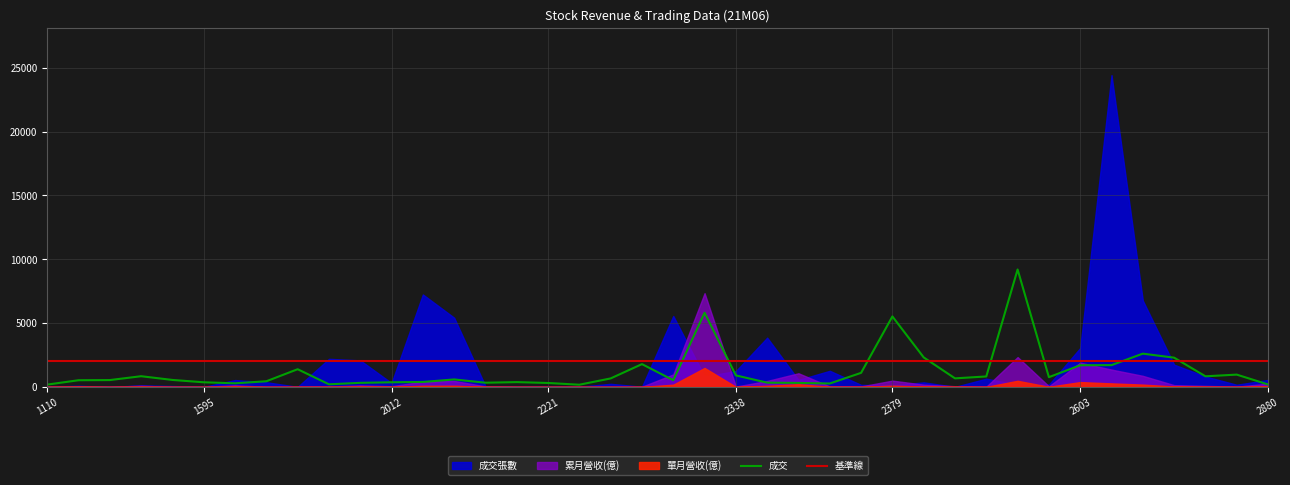

Which series has the largest total across all categories?

基準線